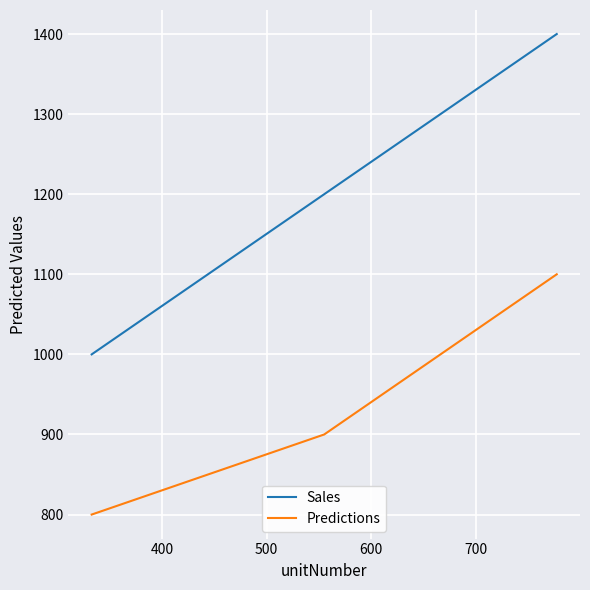

True or false: Predictions and Sales cross at least once.

False